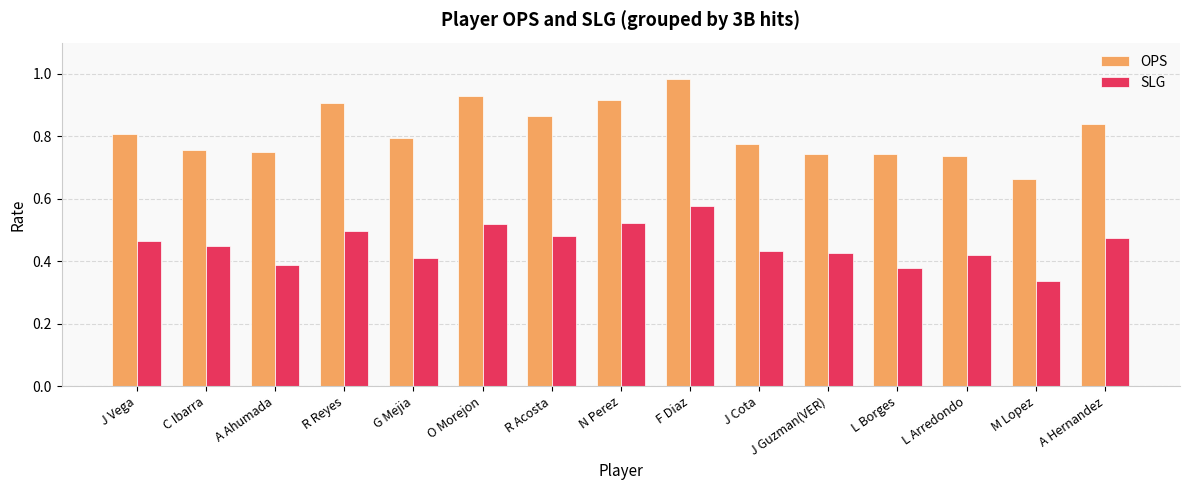

The value of SLG at R Reyes is 0.3. True or false?

False